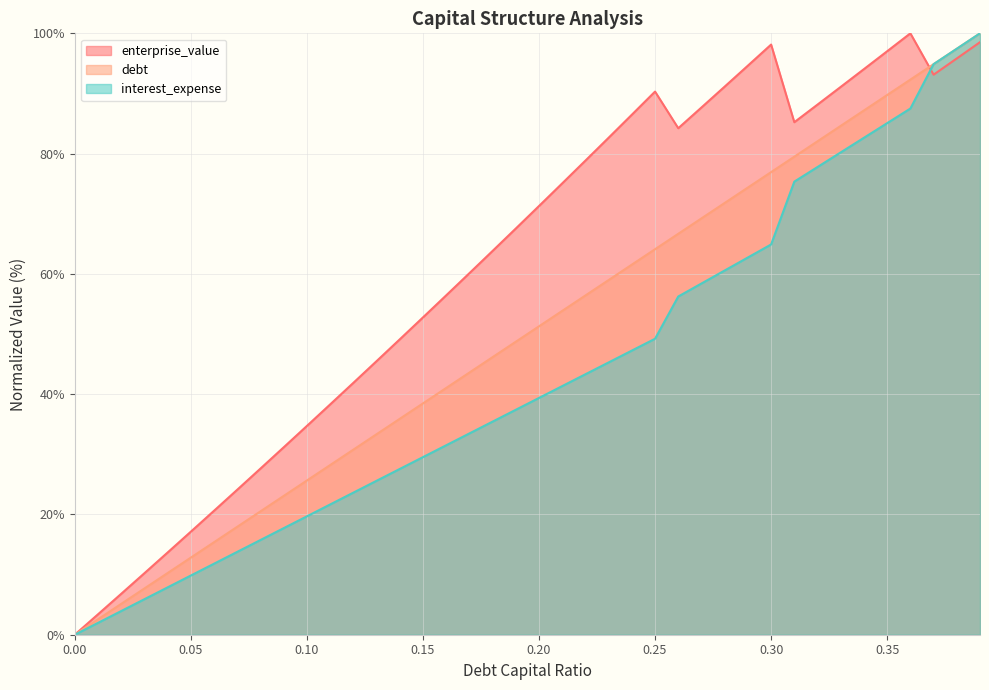

What value does the enterprise_value series have at 0.28?

91.1